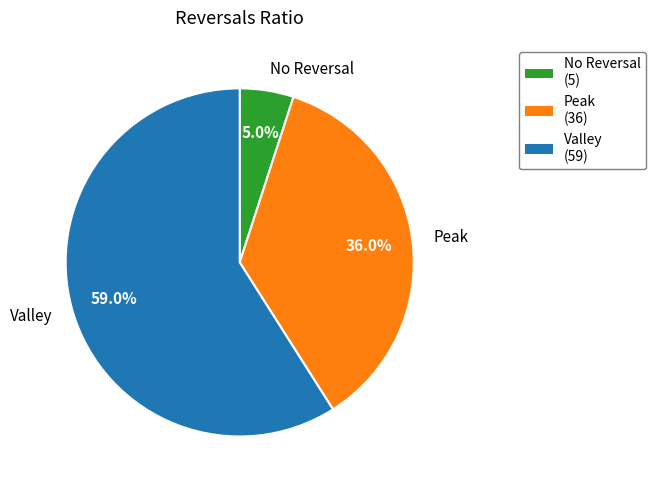

Does any single category account for the majority?

Yes